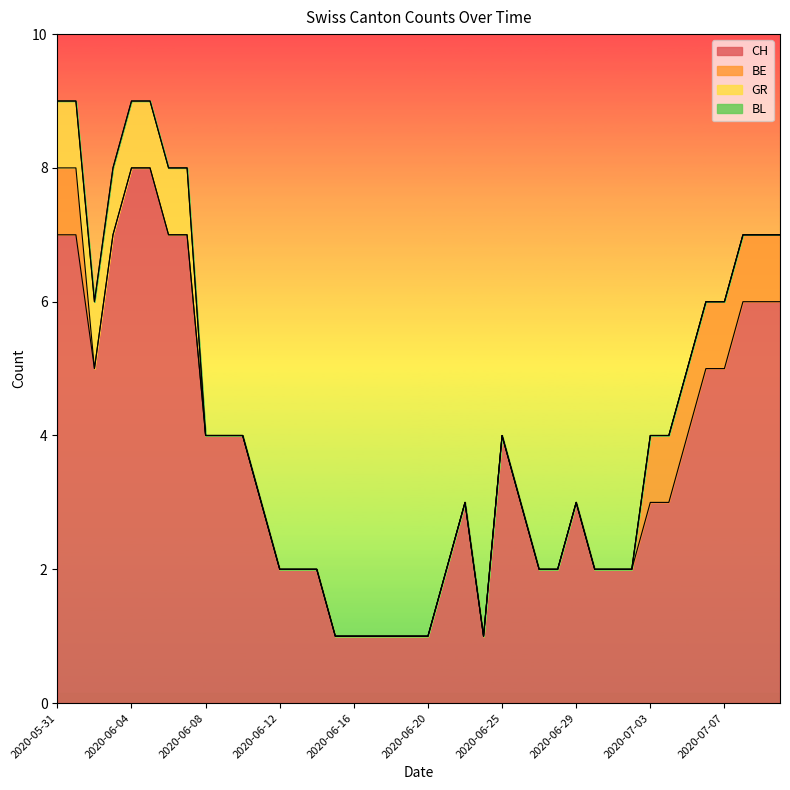

True or false: BL has more than 0 interior local peaks.

False